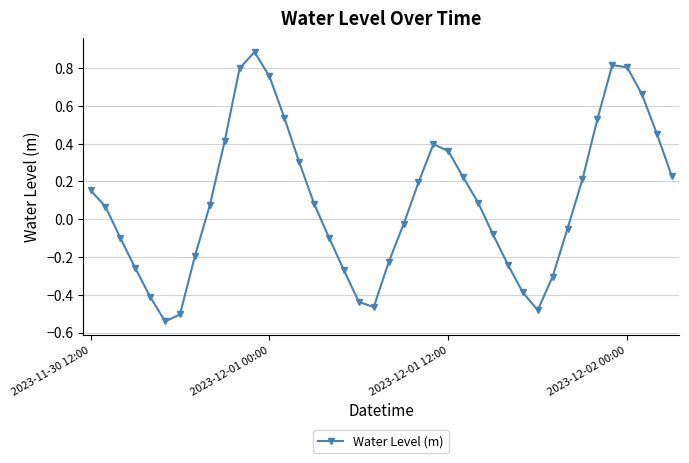

True or false: there are more than 0 points higher than both neighbors.

True